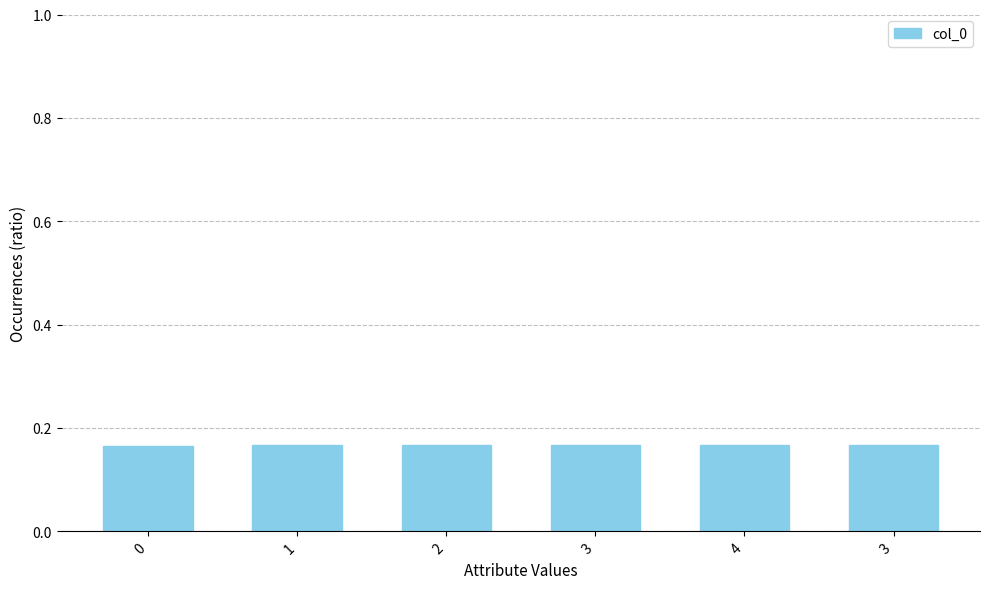

The chart shows a value of 0.3 at 3. True or false?

False